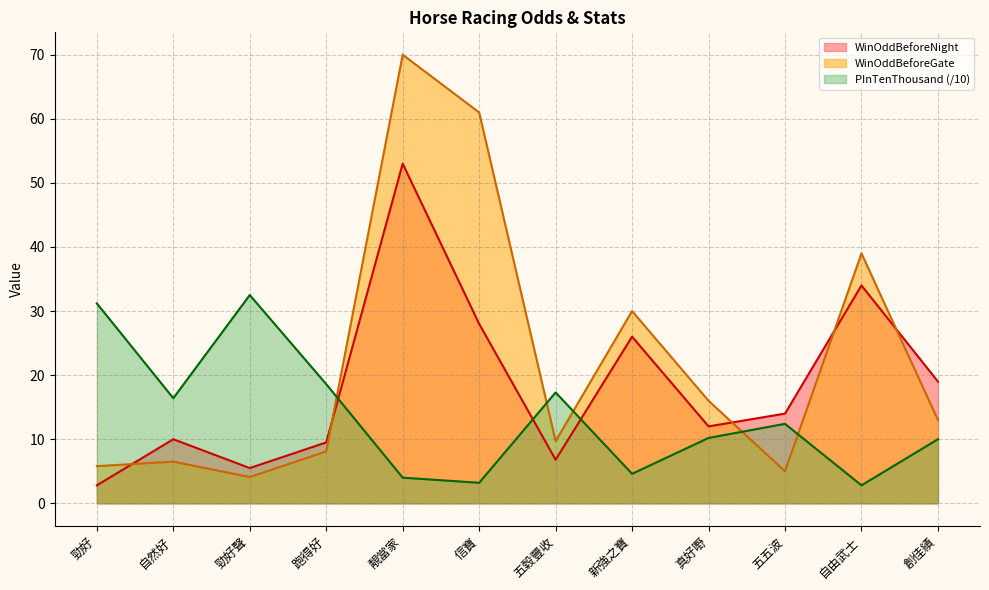

Reading left to right, transcribe all the data shown in this chart.

WinOddBeforeNight: 2.8	10.0	5.5	9.5	53.0	28.0	6.8	26.0	12.0	14.0	34.0	19.0
WinOddBeforeGate: 5.8	6.5	4.1	8.1	70.0	61.0	9.7	30.0	16.0	5.0	39.0	13.0
PInTenThousand: 31.2	16.4	32.5	18.6	4.0	3.2	17.3	4.6	10.2	12.4	2.8	10.0